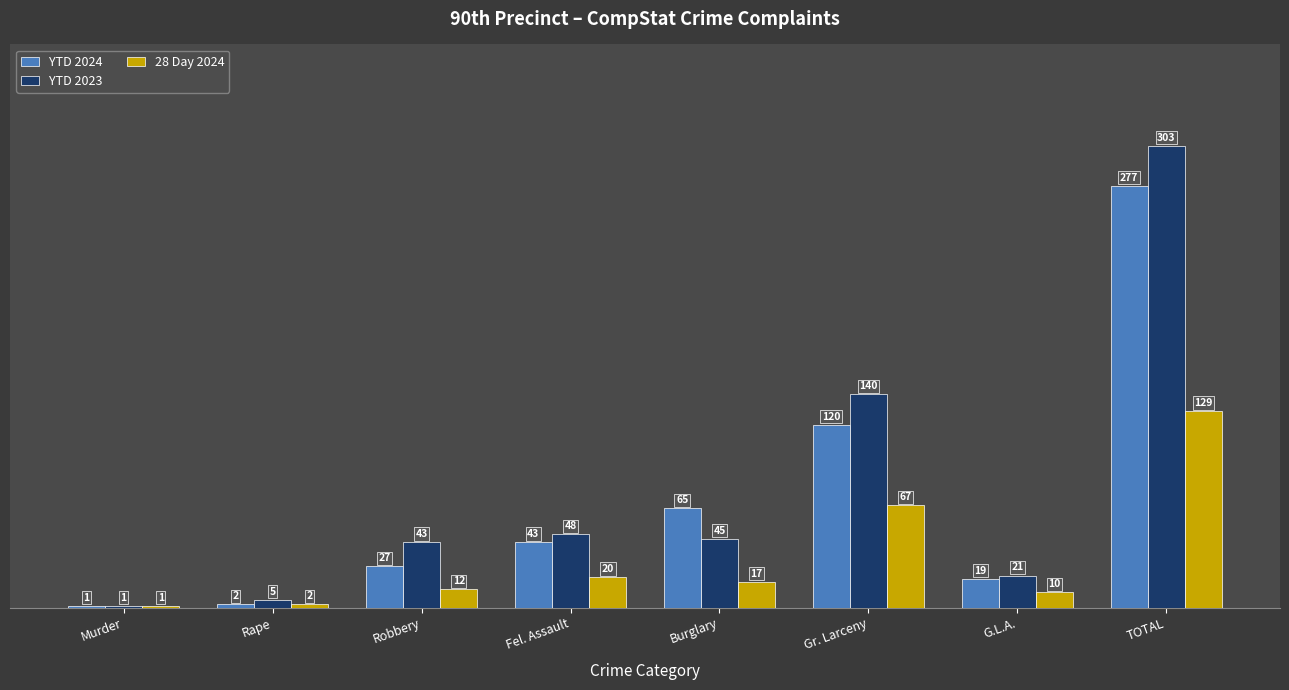

Reading left to right, transcribe all the data shown in this chart.

YTD 2024: Murder=1	Rape=2	Robbery=27	Fel. Assault=43	Burglary=65	Gr. Larceny=120	G.L.A.=19	TOTAL=277
YTD 2023: Murder=1	Rape=5	Robbery=43	Fel. Assault=48	Burglary=45	Gr. Larceny=140	G.L.A.=21	TOTAL=303
28 Day 2024: Murder=1	Rape=2	Robbery=12	Fel. Assault=20	Burglary=17	Gr. Larceny=67	G.L.A.=10	TOTAL=129